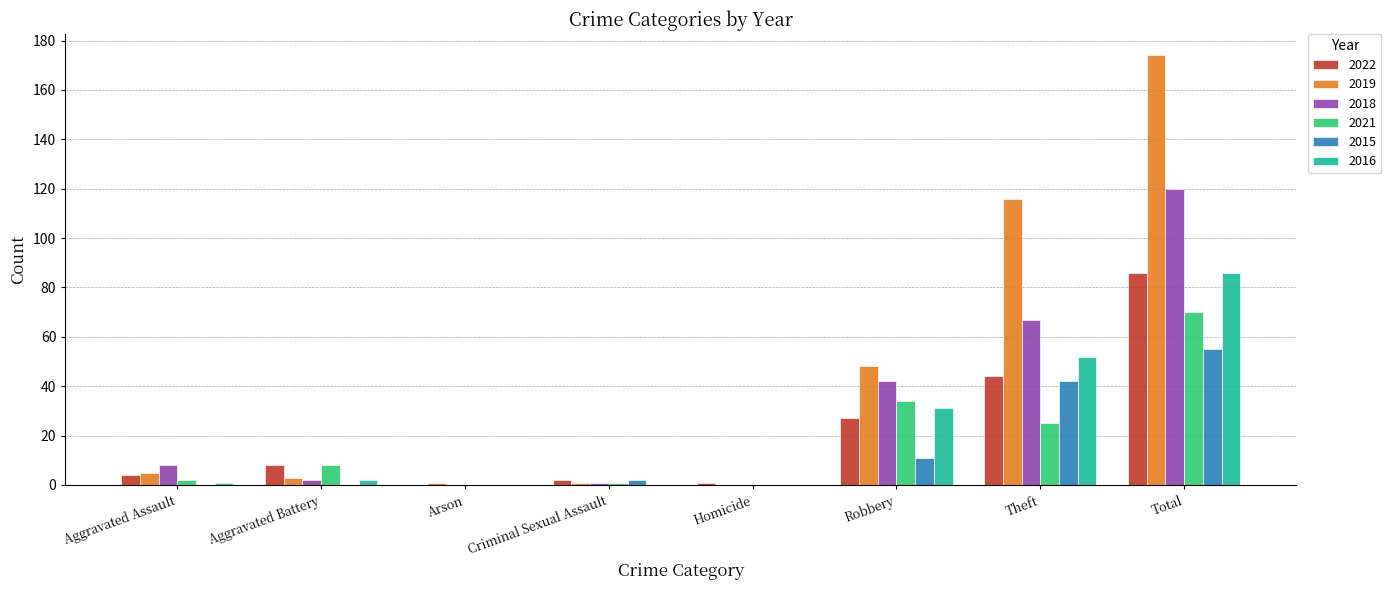

How many groups of bars are there?

8